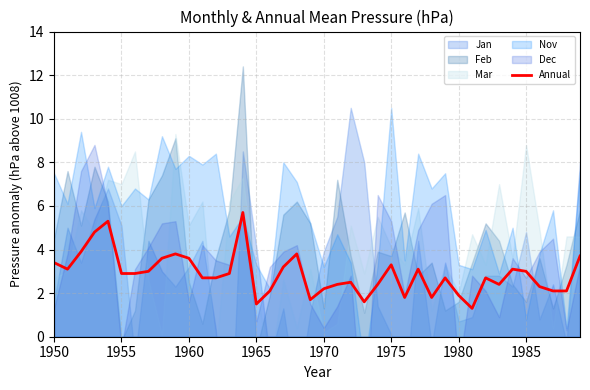

What is the minimum value for Annual?

1.3